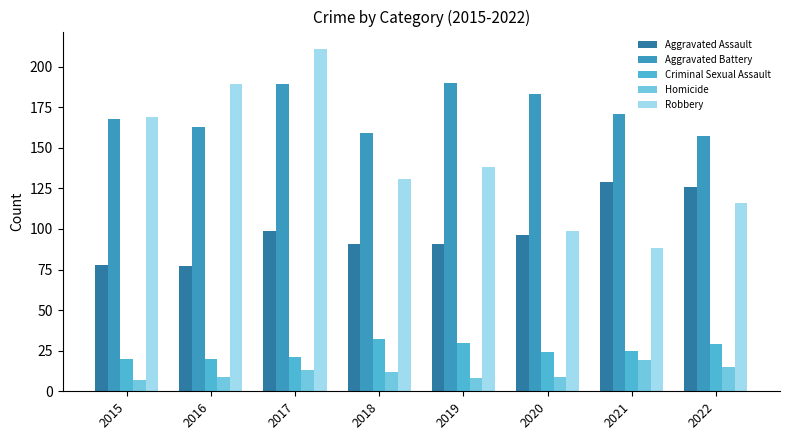

What is the sum of all Aggravated Assault values?

787